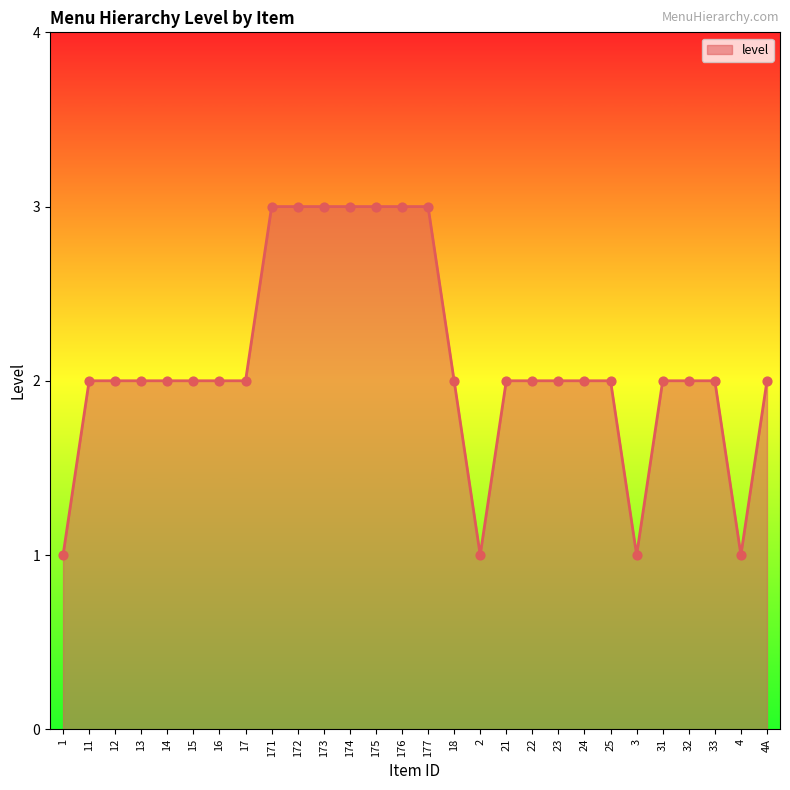

What is the change in value from 172 to 25?

-1